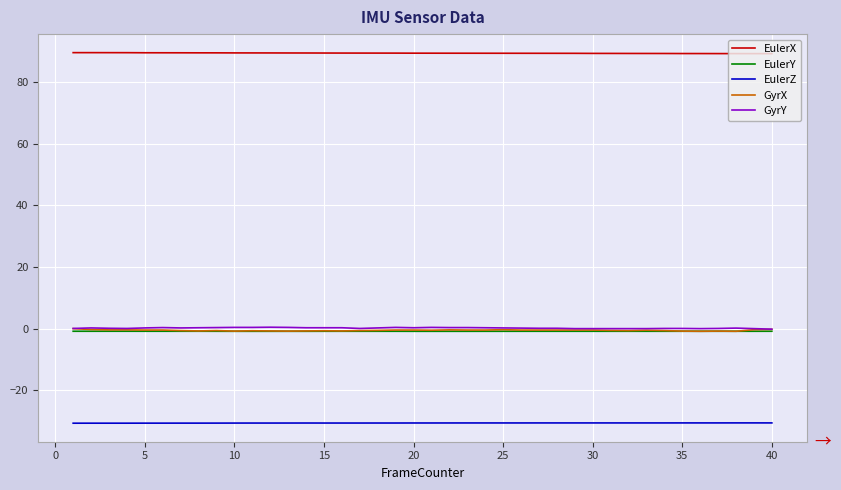

True or false: EulerZ and EulerX cross at least once.

False